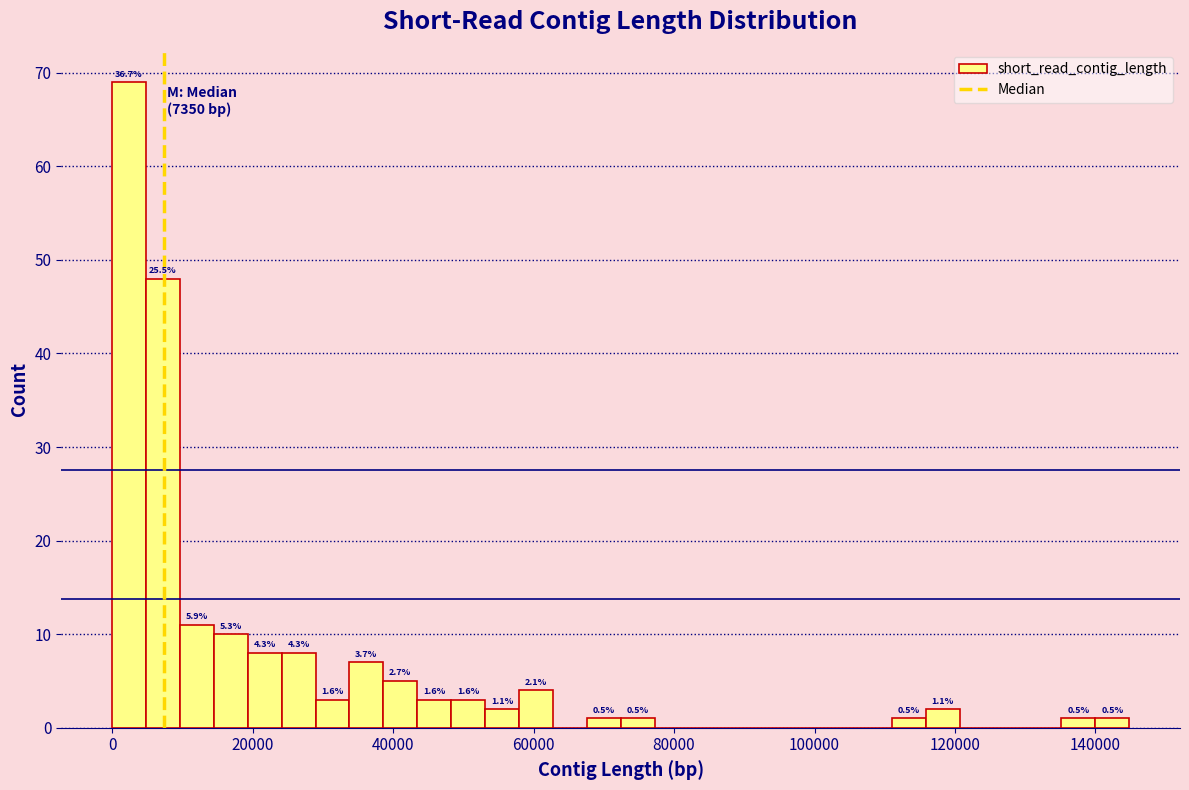

Read against the x-axis, roughly where is the centre of the tallest bar?

2000